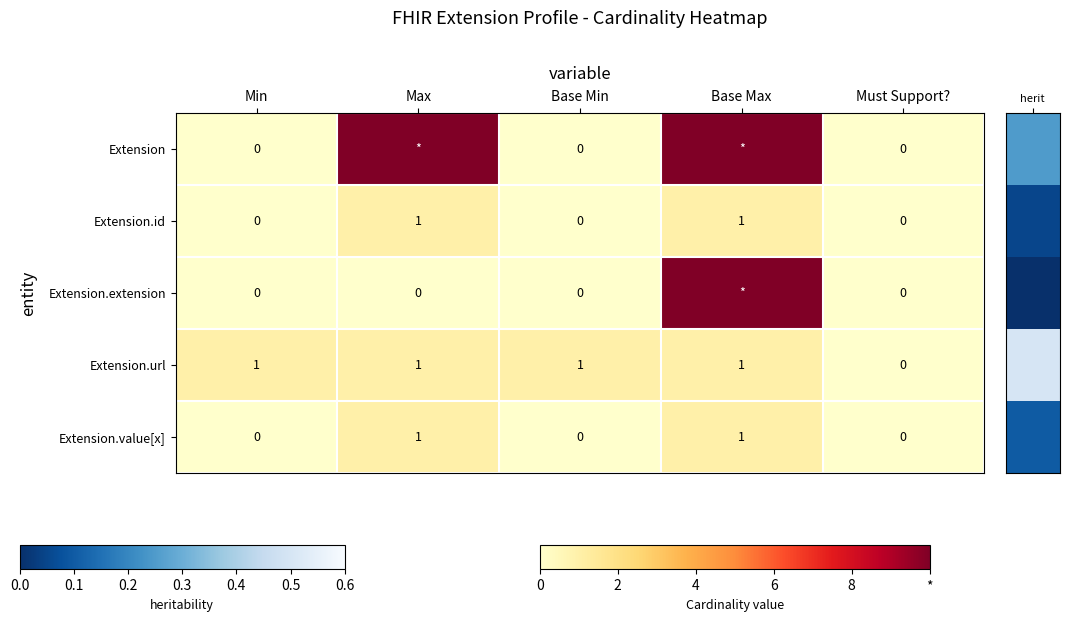

The Extension.url series shows 1 at Base Min. True or false?

True